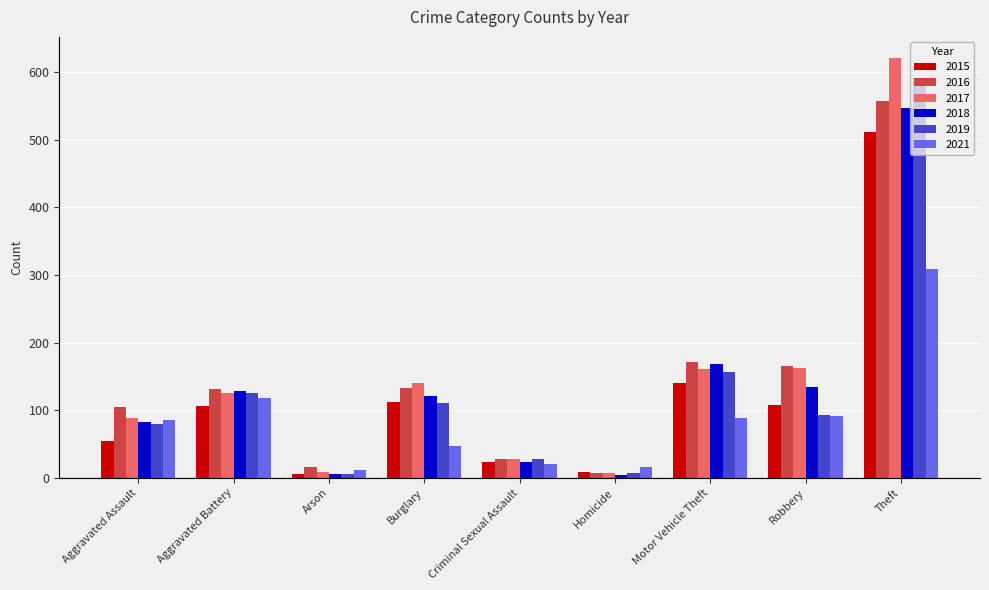

Are the bars grouped side by side (vs. stacked)?

Yes